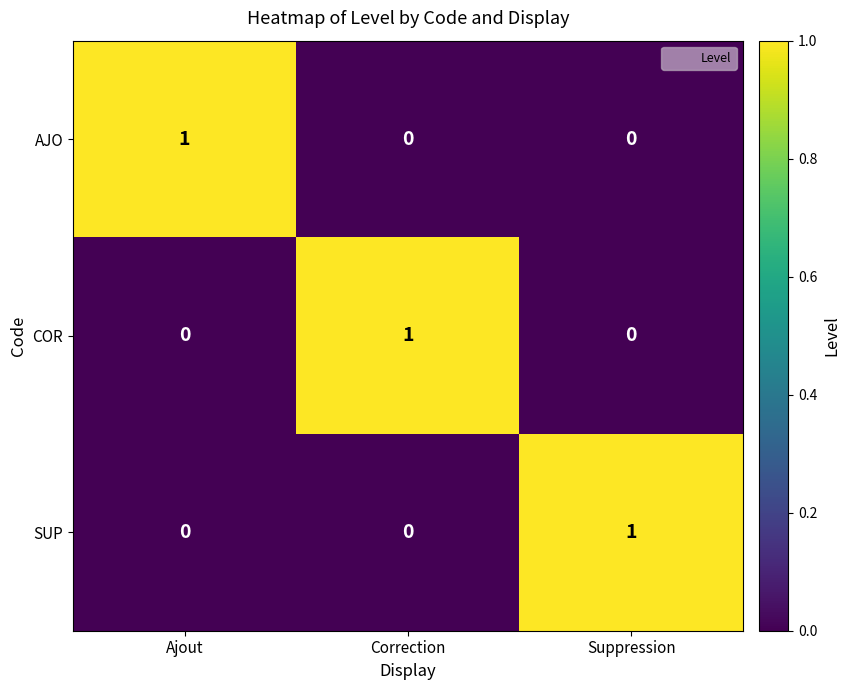

Reading right to left, list all the values displayed in this chart.

AJO: Suppression=0	Correction=0	Ajout=1
COR: Suppression=0	Correction=1	Ajout=0
SUP: Suppression=1	Correction=0	Ajout=0